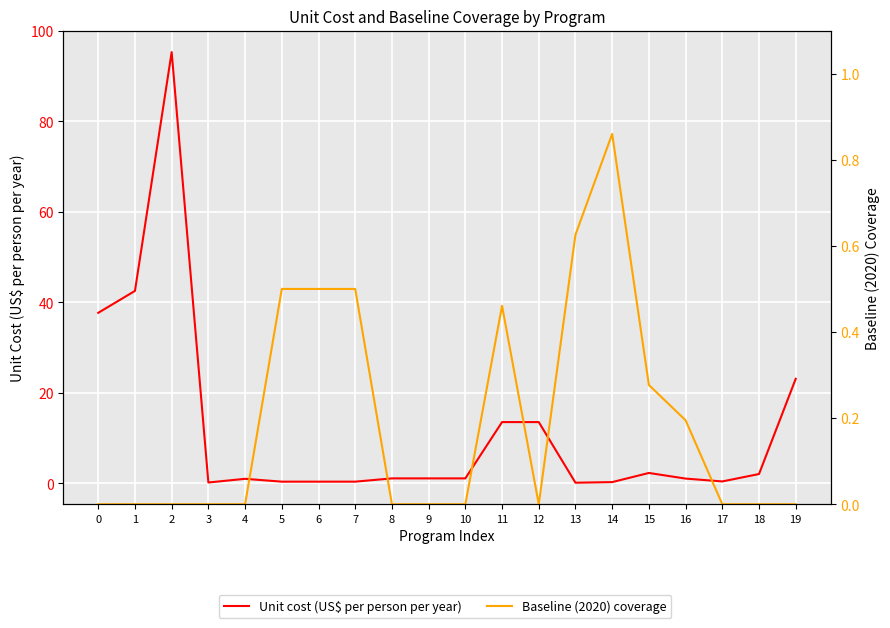

At 2, list the series in order from largest to smallest.

Unit cost (US$ per person per year), Baseline (2020) coverage